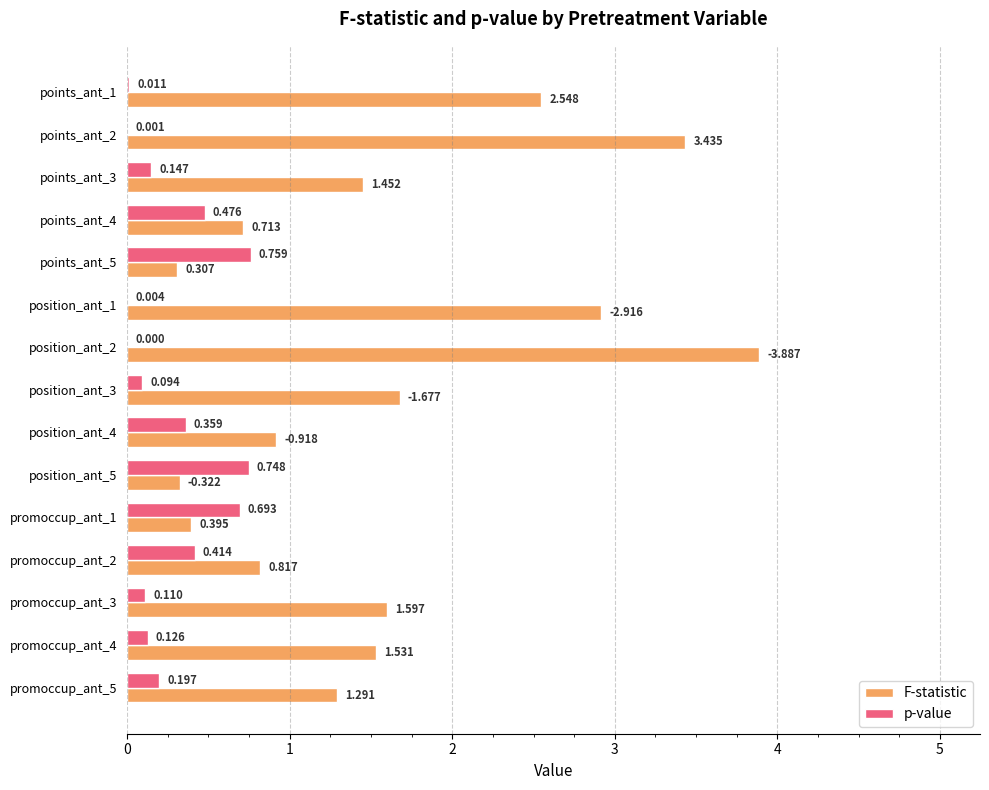

Between position_ant_1 and promoccup_ant_5, which series saw the biggest shift?

F-statistic